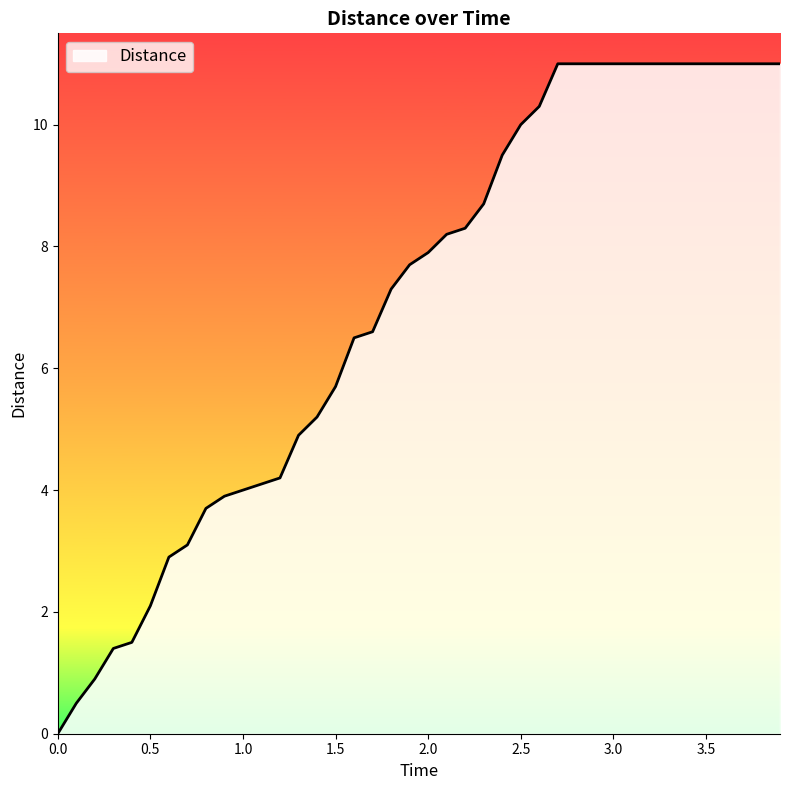

What is the difference between the maximum and minimum values?

11.0